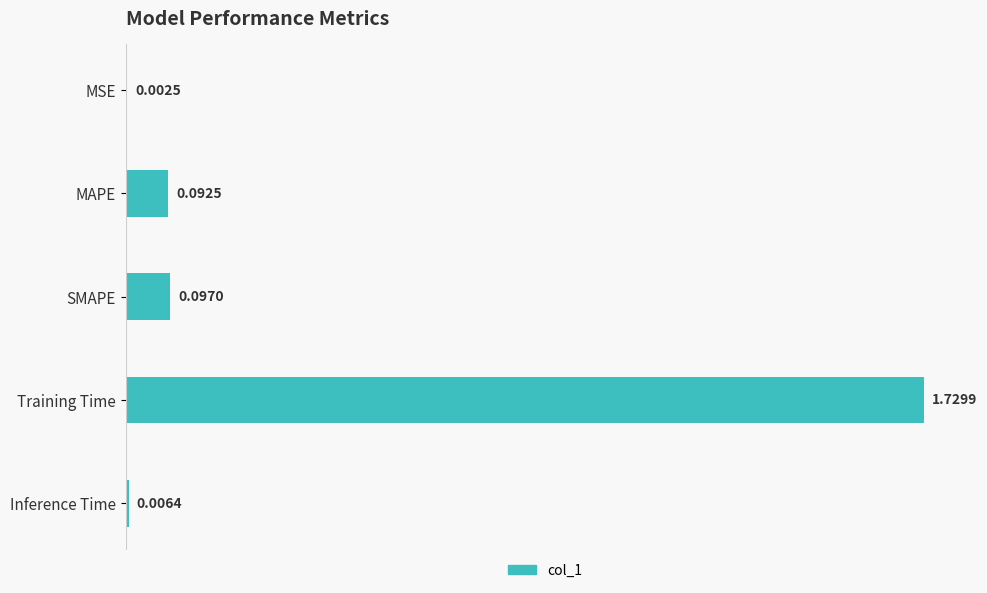

Which category has the highest value across all series?

Training Time